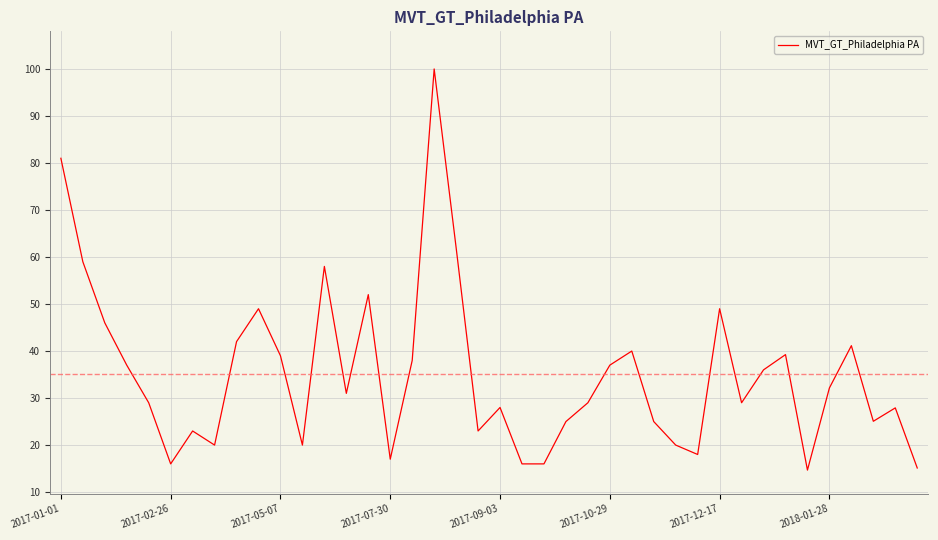

What is the difference between the maximum and minimum values?

85.3